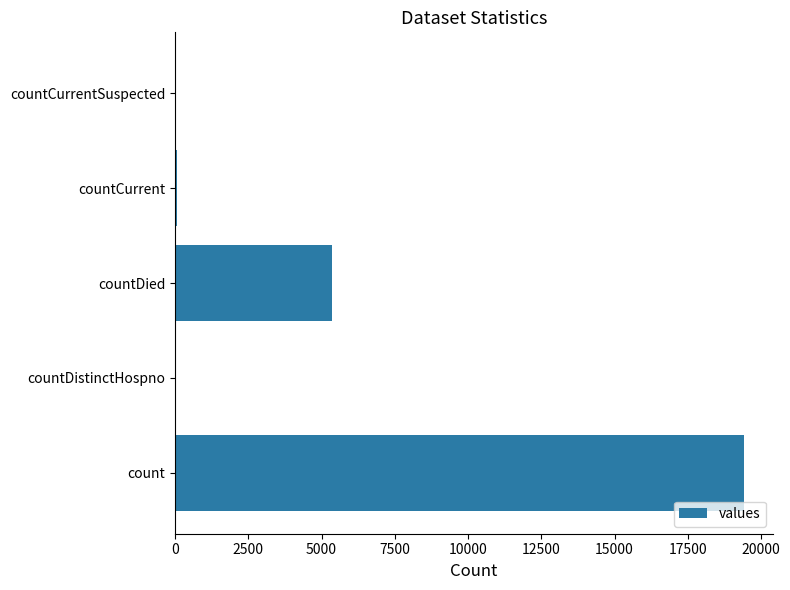

What is the greatest value displayed?

19420